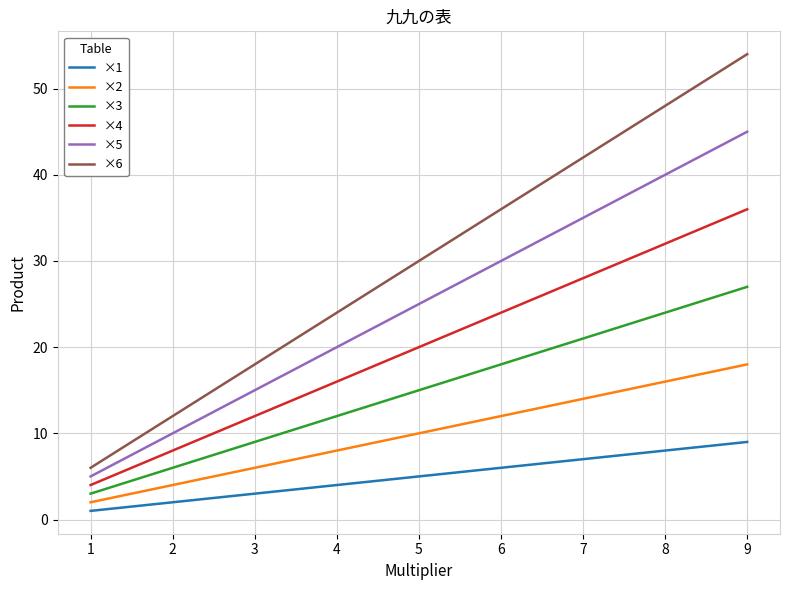

True or false: ×6 and ×1 cross at least once.

False